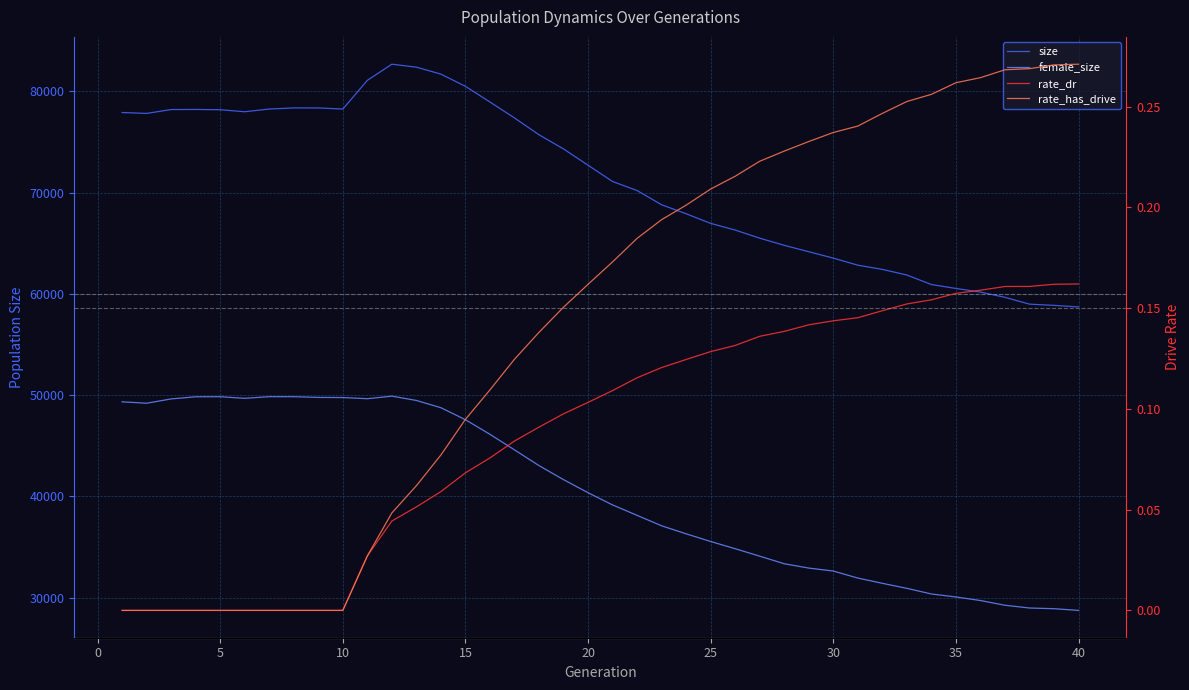

List the series in order of their peak value, highest first.

size, female_size, rate_has_drive, rate_dr